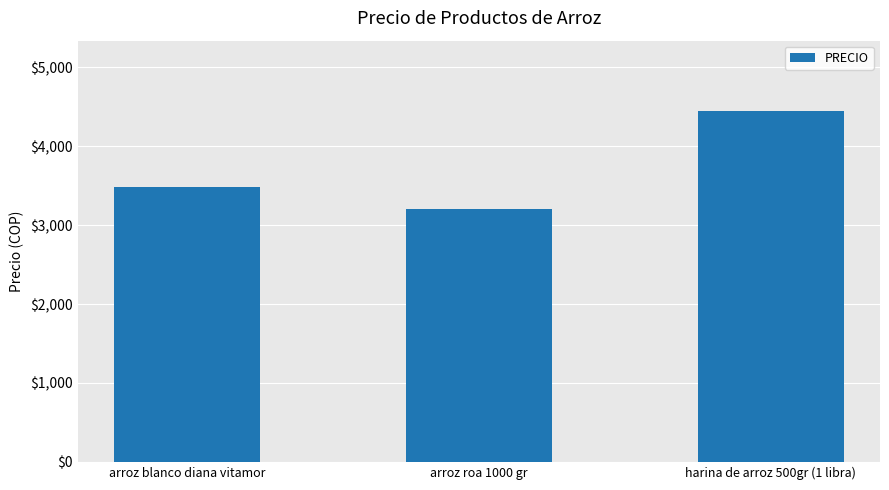

Reading left to right, transcribe all the data shown in this chart.

3490	3200	4450